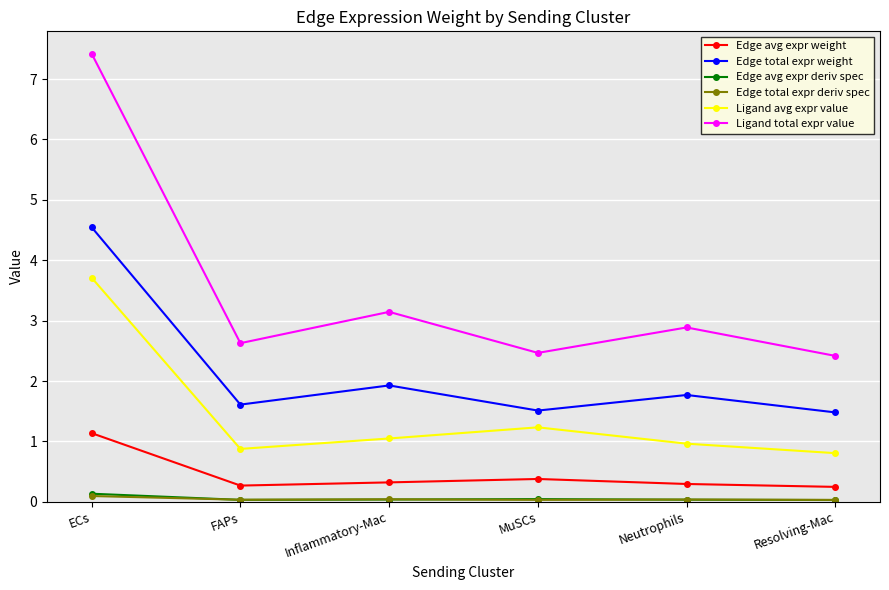

Which series has the widest spread of values?

Ligand total expr value